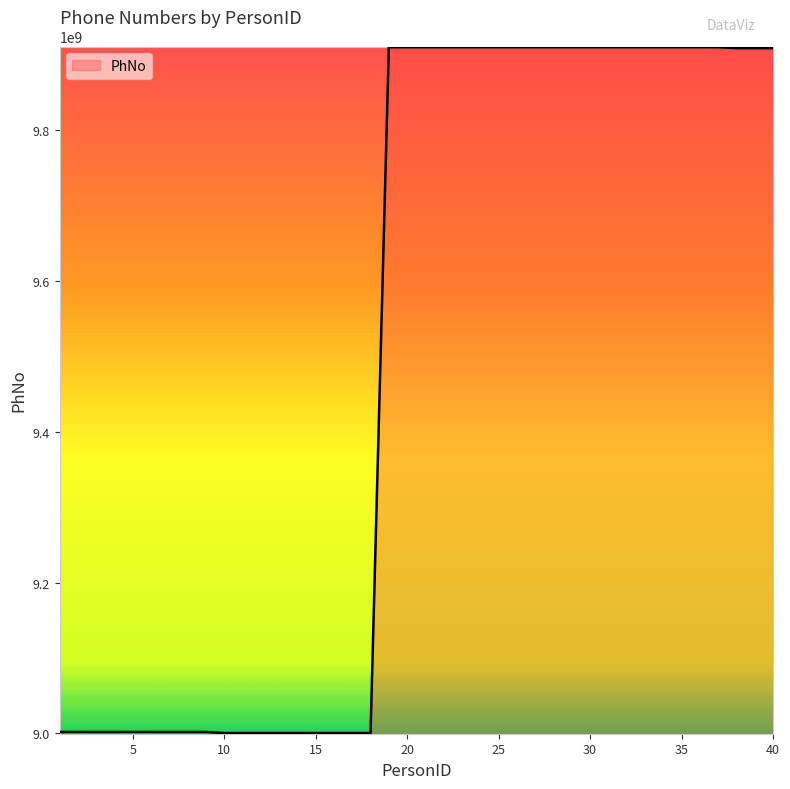

What is the difference between the maximum and minimum values?

909369208